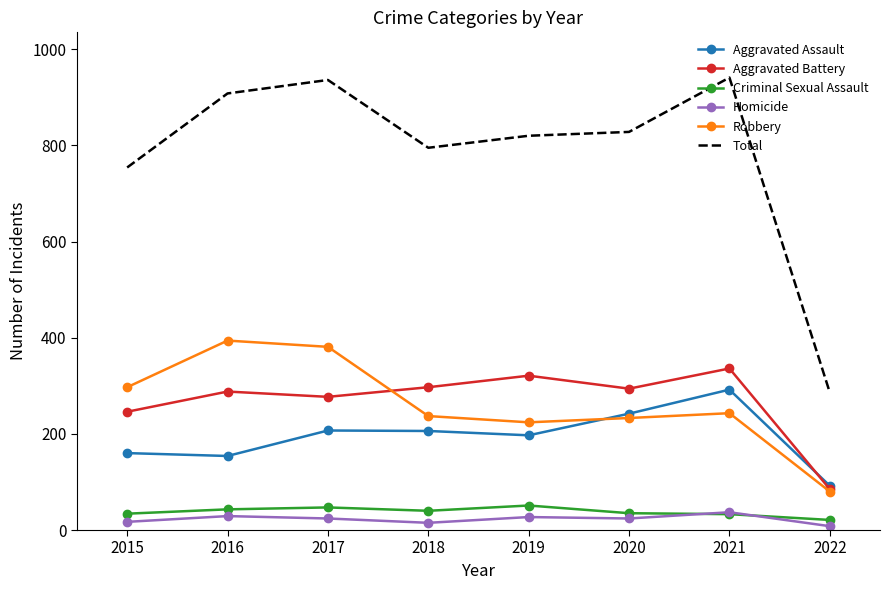

True or false: Aggravated Assault has a value of 160 at 2015.

True